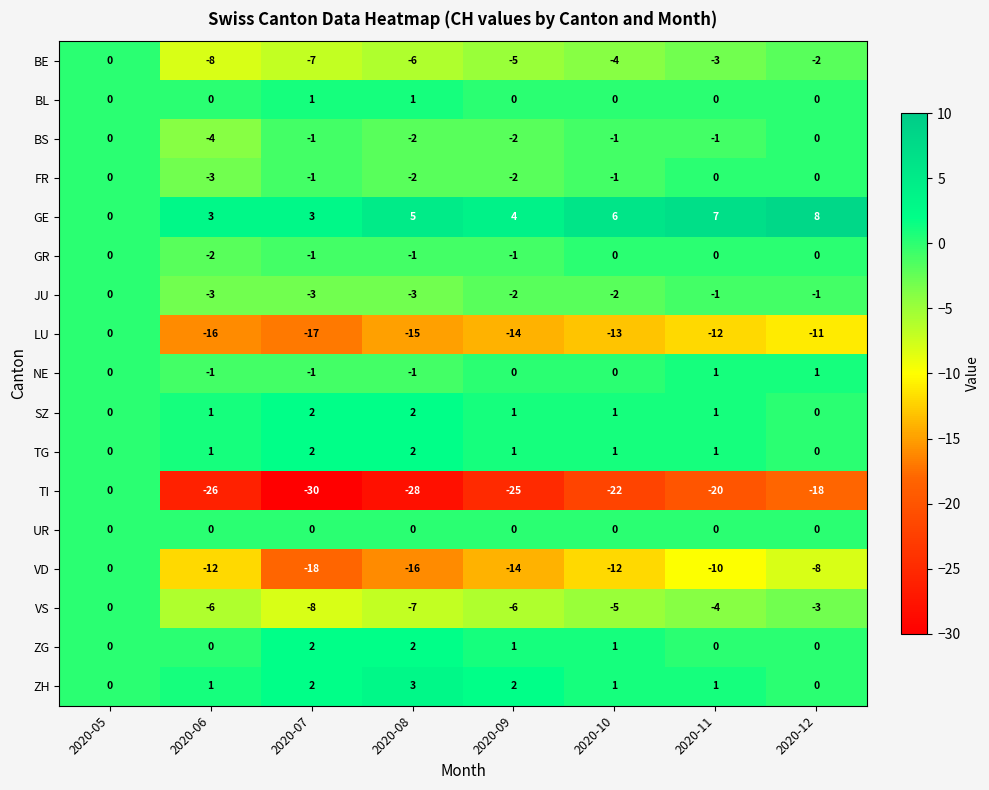

The value of VS at 2020-11 is -4. True or false?

True